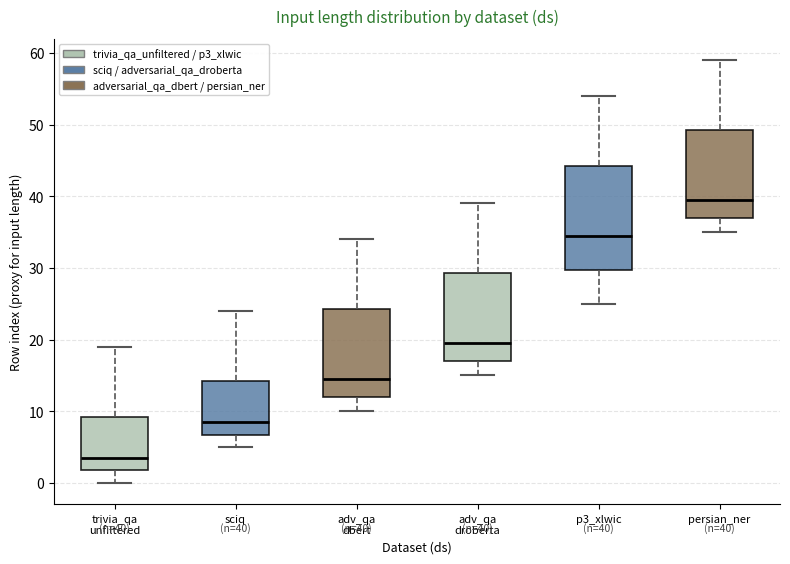

Comparing the boxes themselves (not the whiskers), which one is the tallest?

p3_xlwic